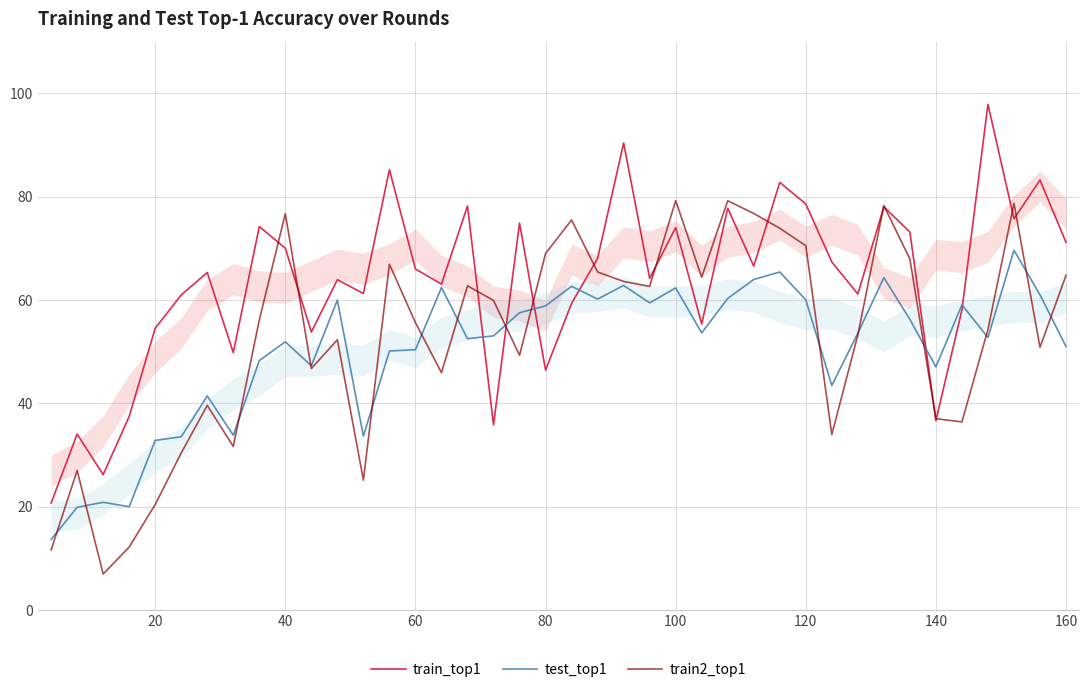

The value of train2_top1 at 60 is 99.8. True or false?

False